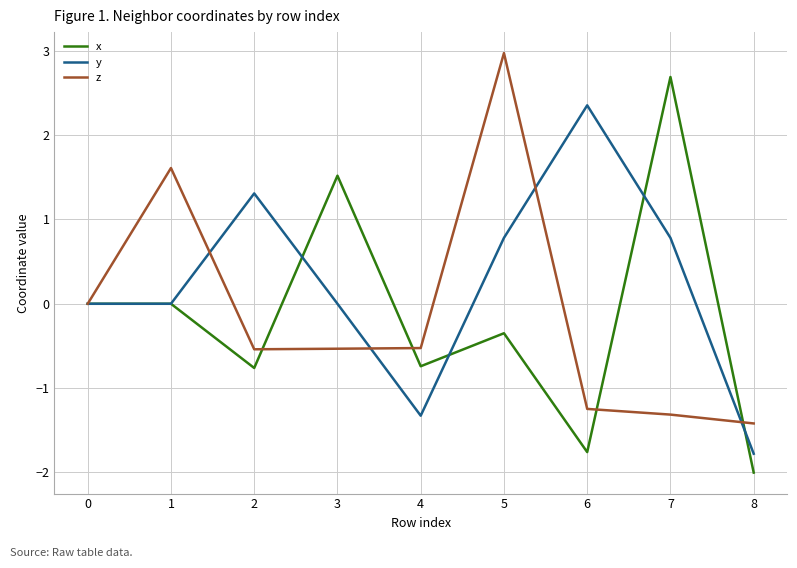

What value does the x series have at 3?

1.5